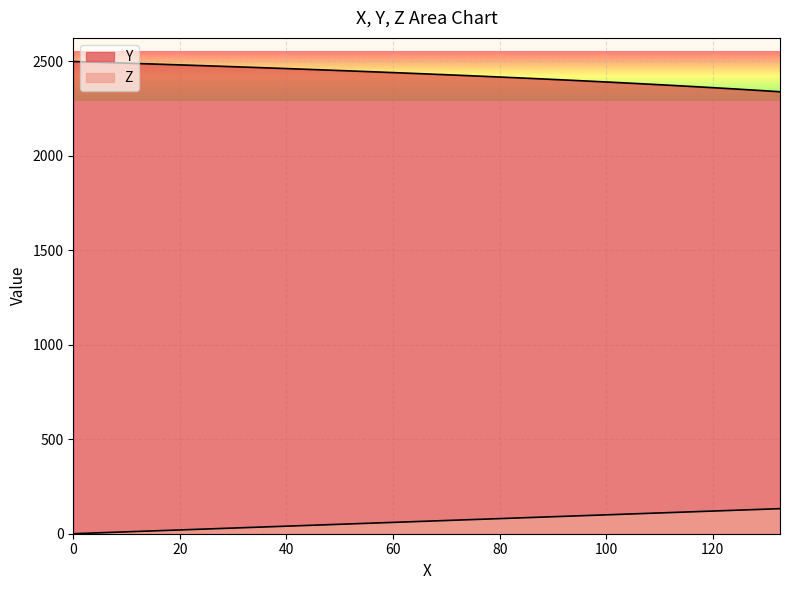

Does the chart display data point markers on the line(s)?

No